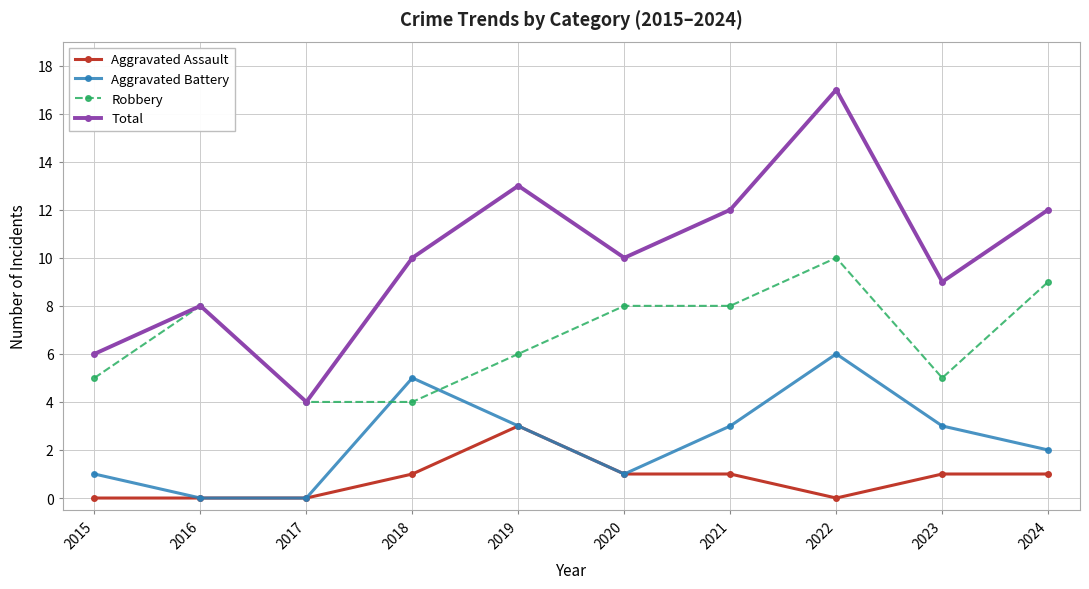

Which series changed the most between 2020 and 2022?

Total